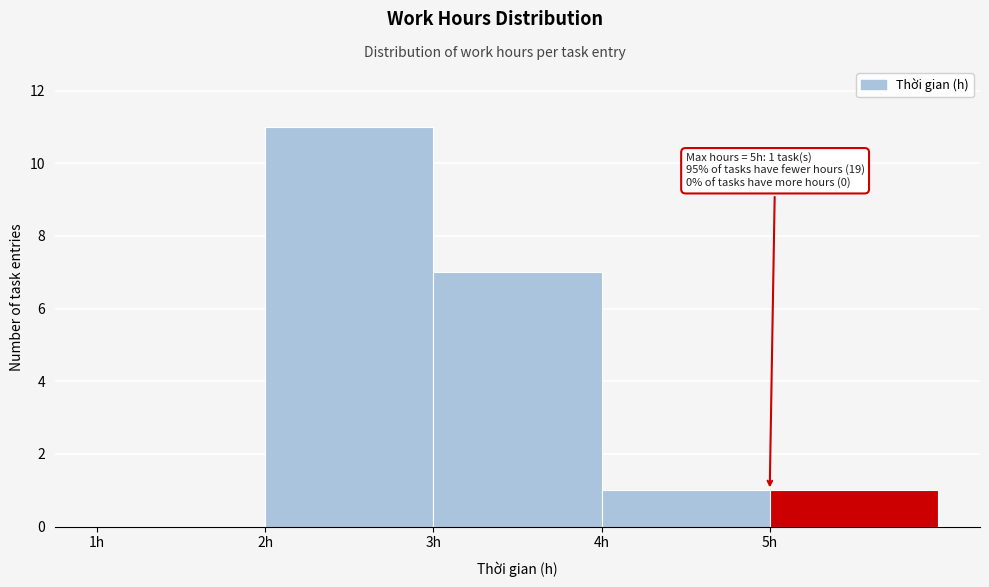

Which range on the x-axis has the tallest bar?

2 to 3